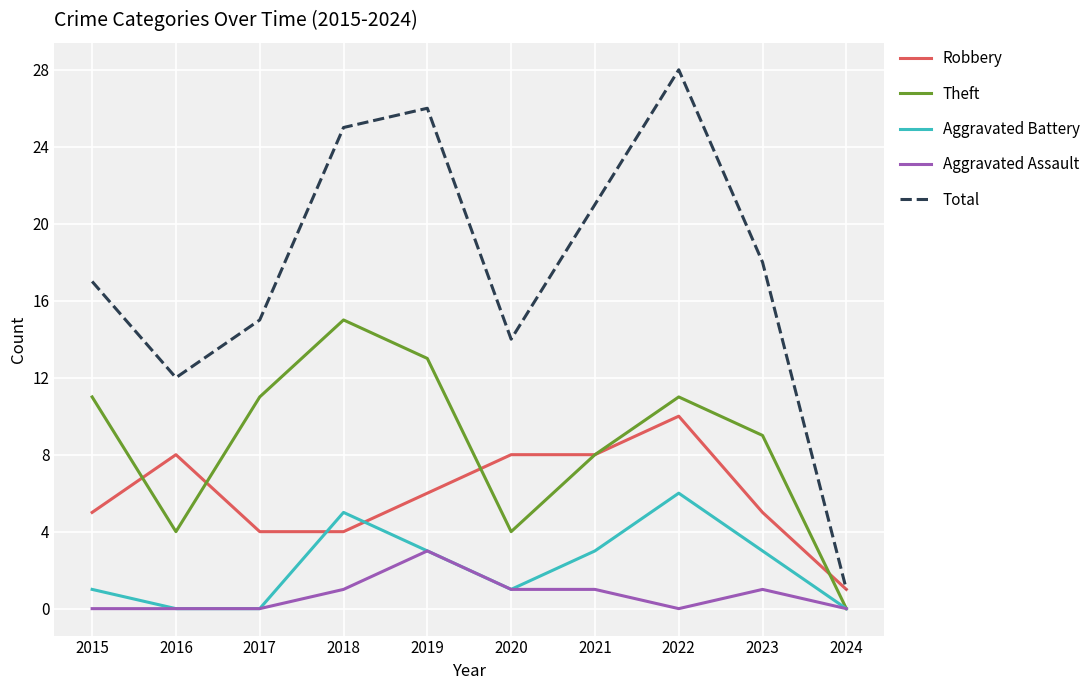

What is the total value across all series at 2015?

34